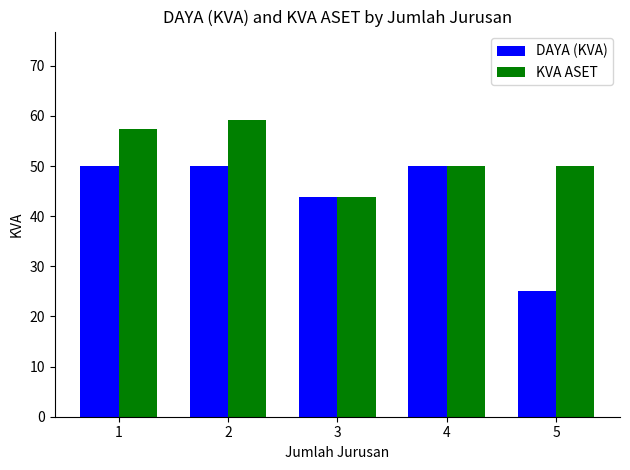

Count the number of data series in this chart.

2